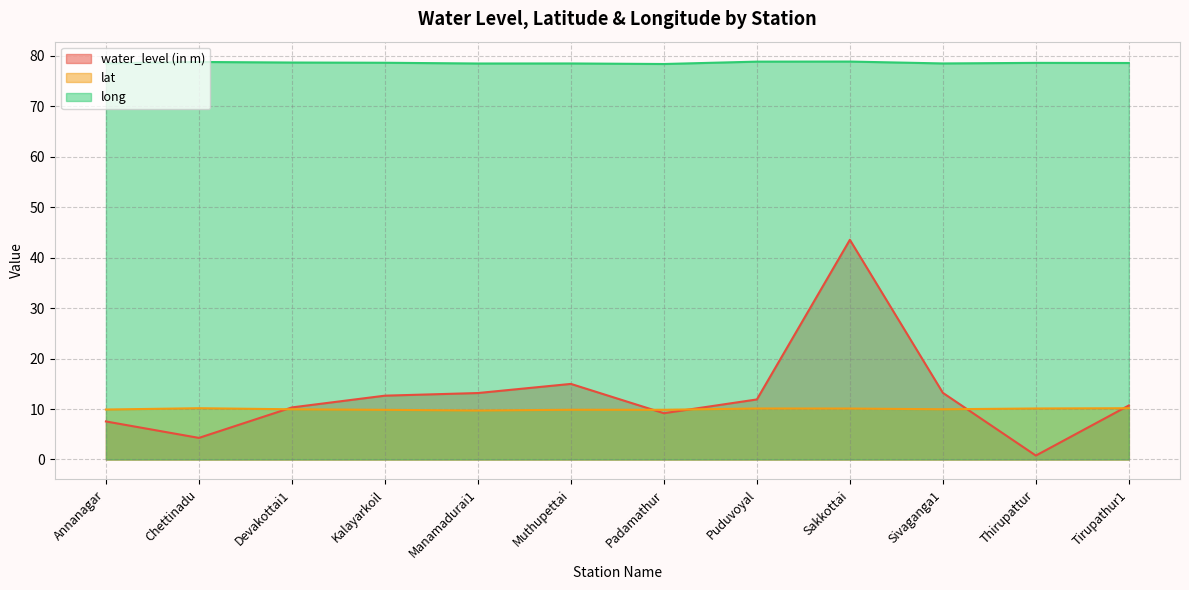

Where is long nearest to the value 78?

Padamathur